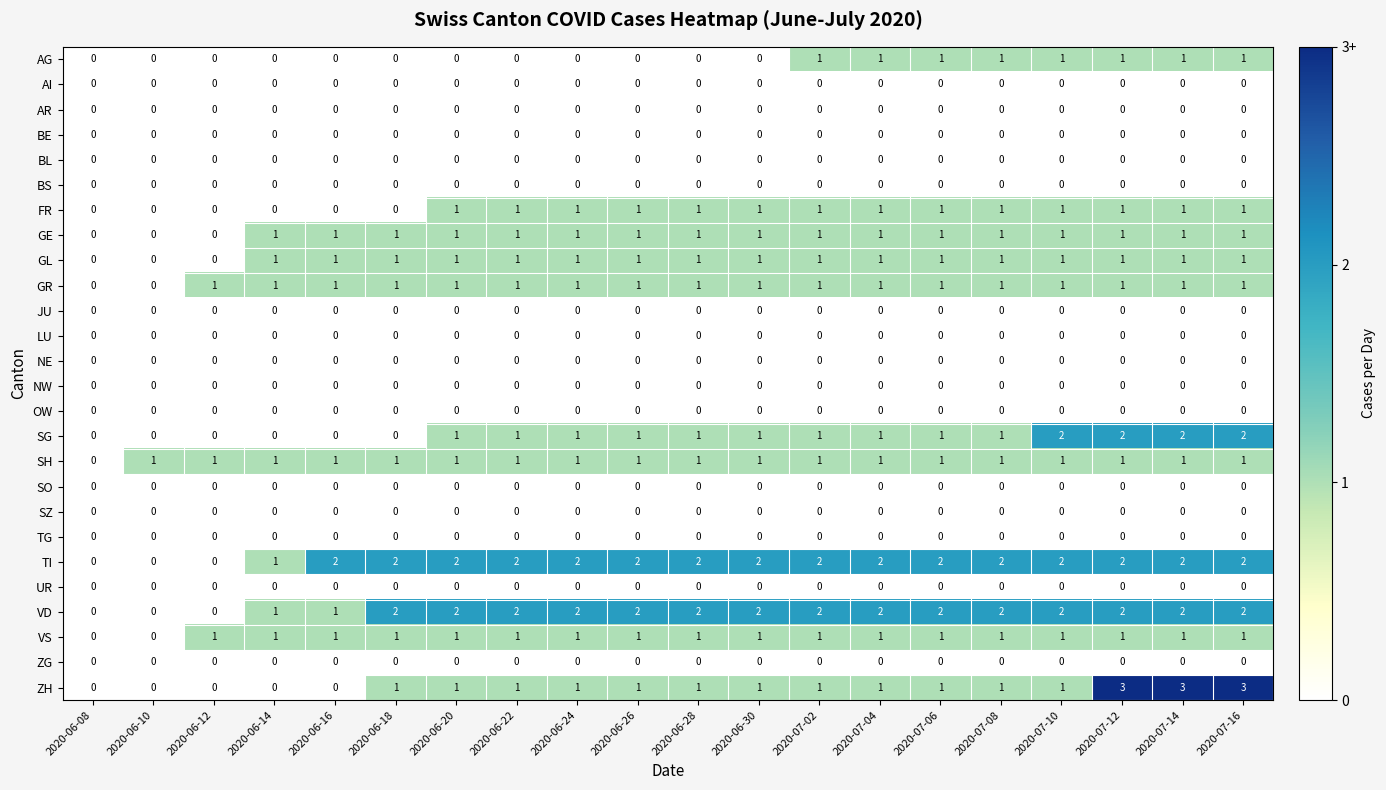

The value of UR at 2020-07-10 is 0. True or false?

True